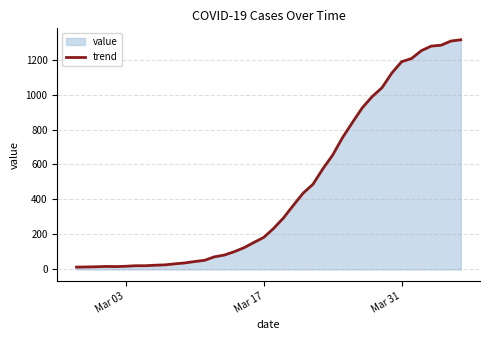

What is the minimum value shown in the chart?

13